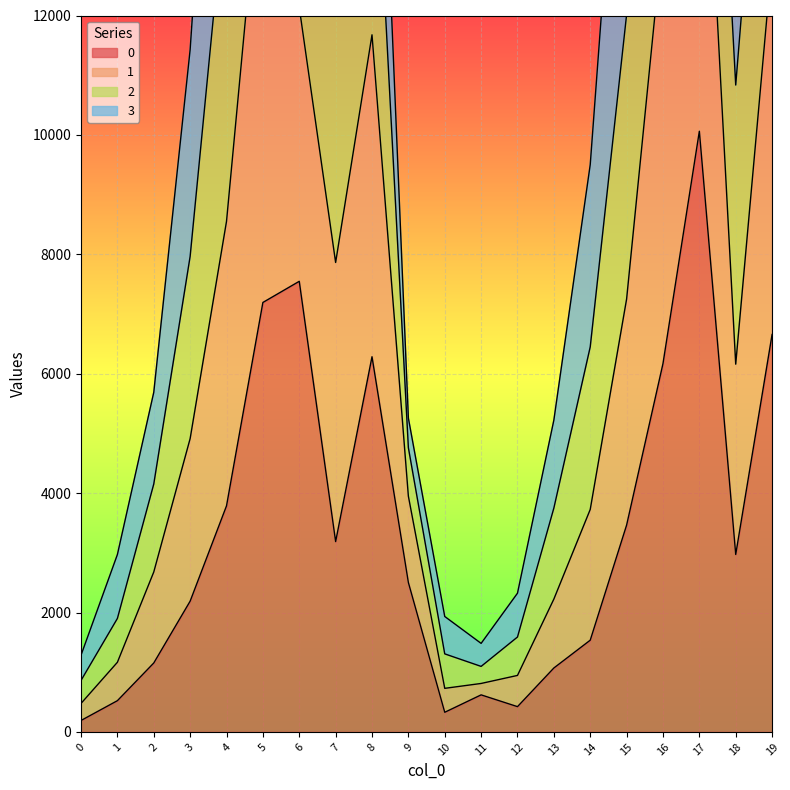

True or false: 0 has a value of 2971.9 at 18.

True